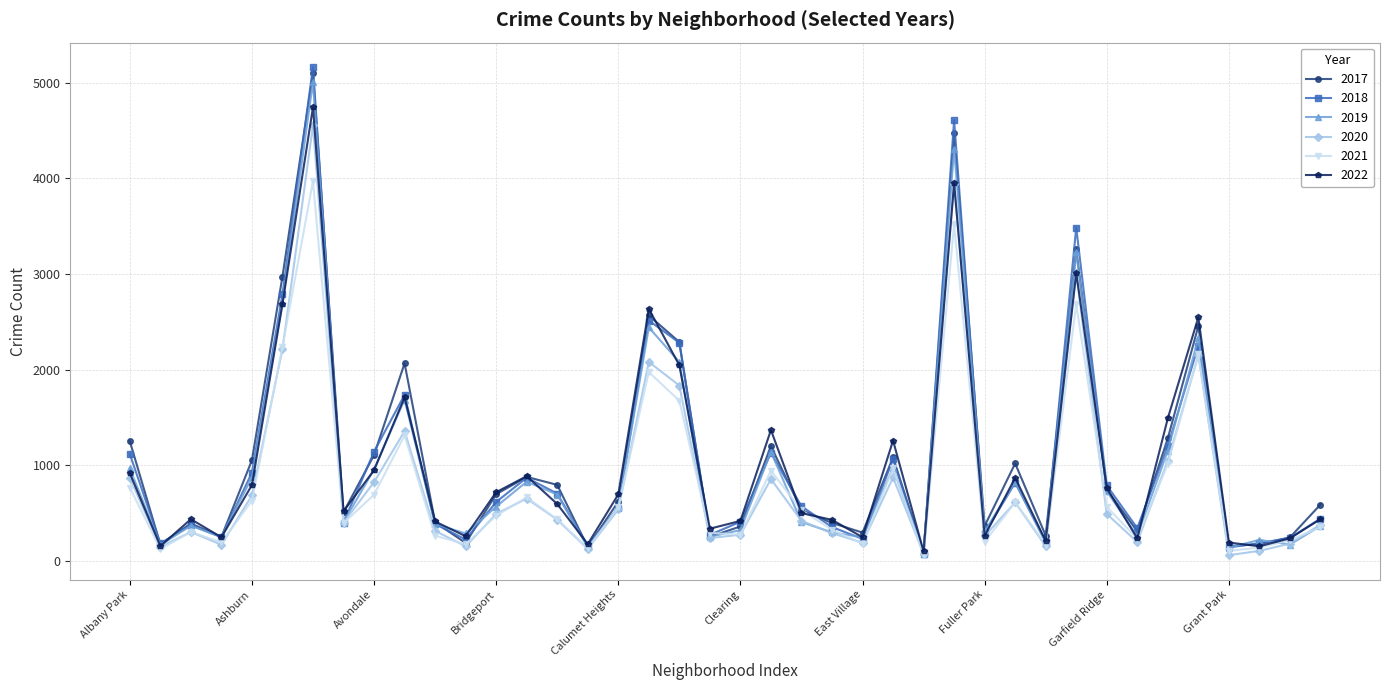

What is the difference between the maximum and minimum values in the 2022 series?

4644